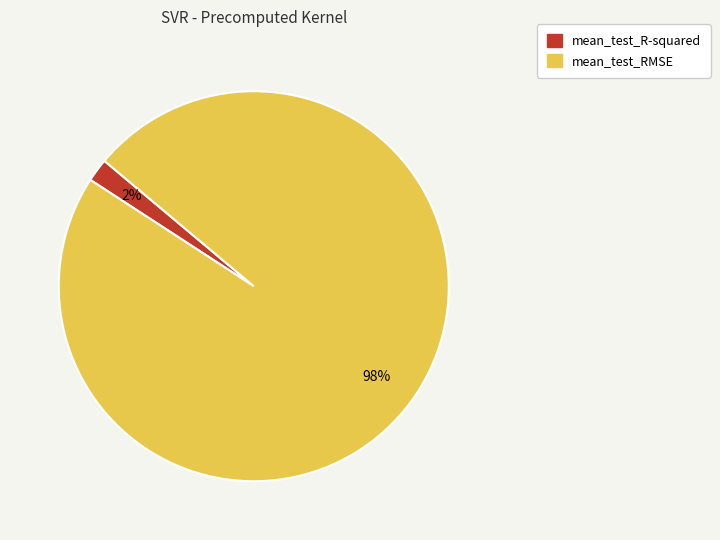

Is the sum of mean_test_R-squared and mean_test_RMSE greater than half?

Yes